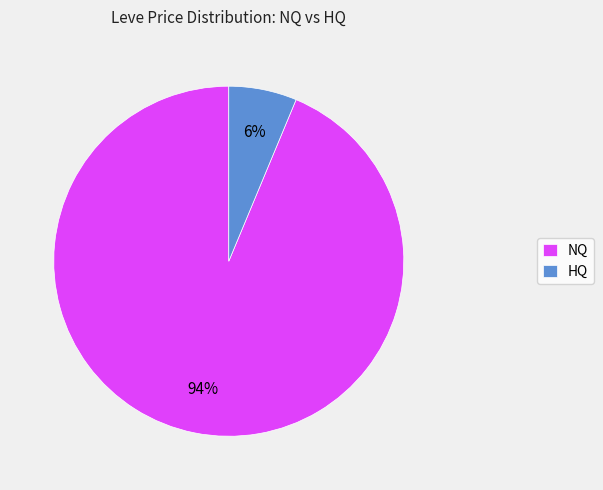

To the nearest percent, what is the average slice percentage?

50%